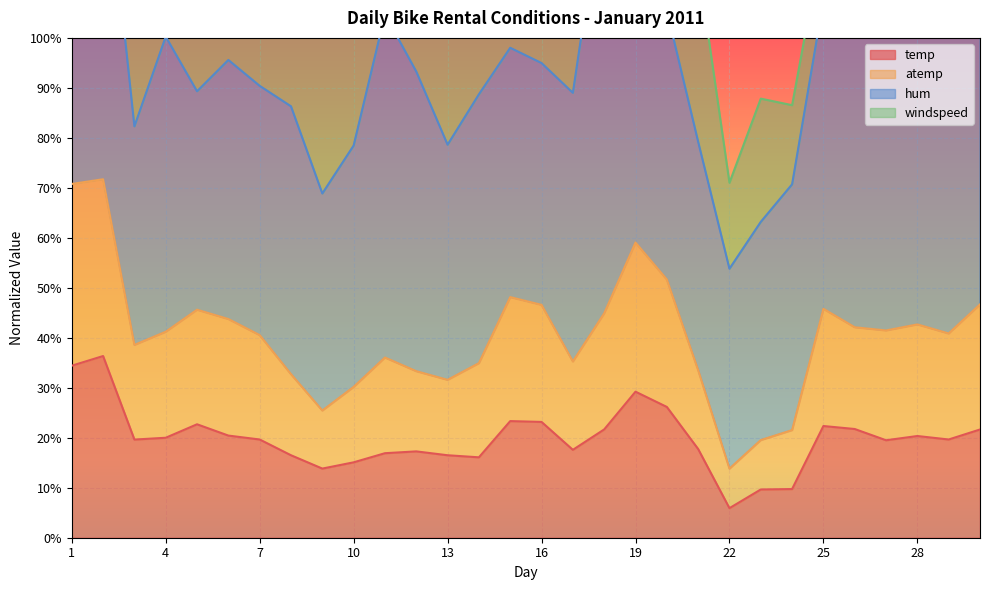

Is it true that atemp equals 0.5 at 17?

False